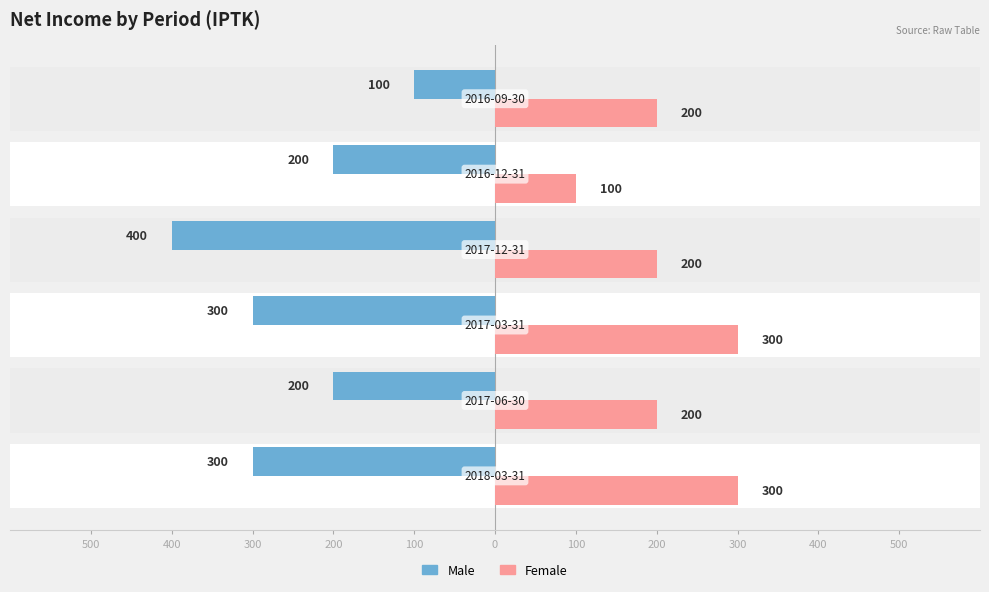

The value of Male at 0 is -100. True or false?

True